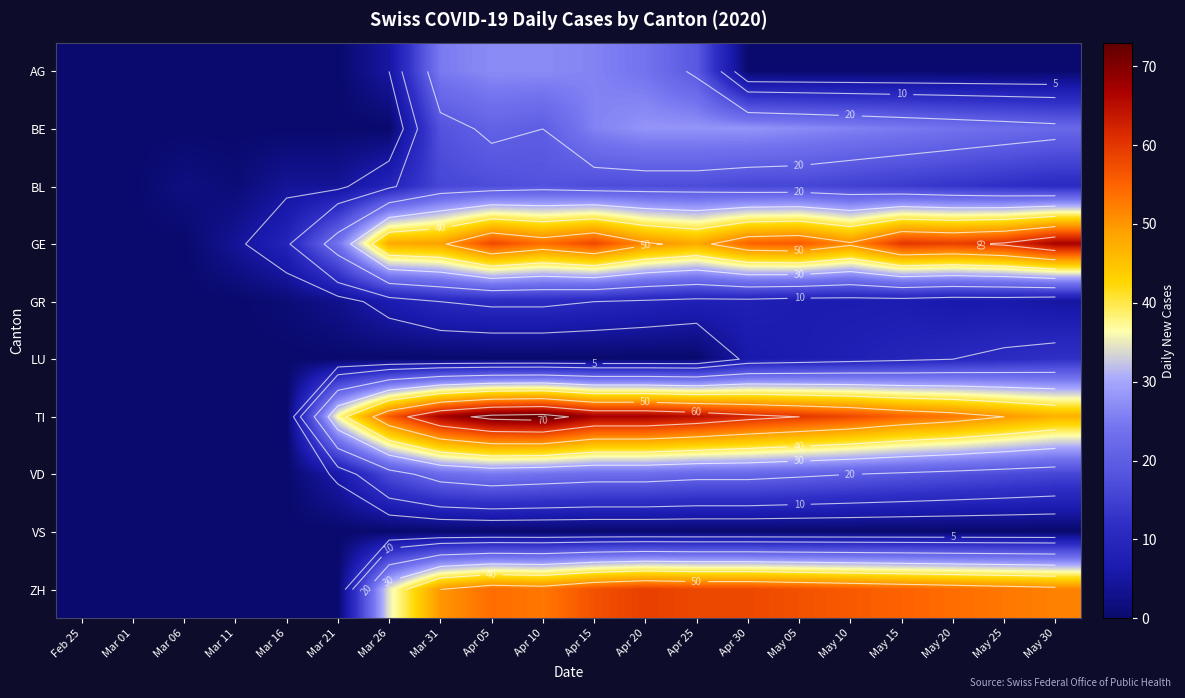

Which series has the largest total across all categories?

TI